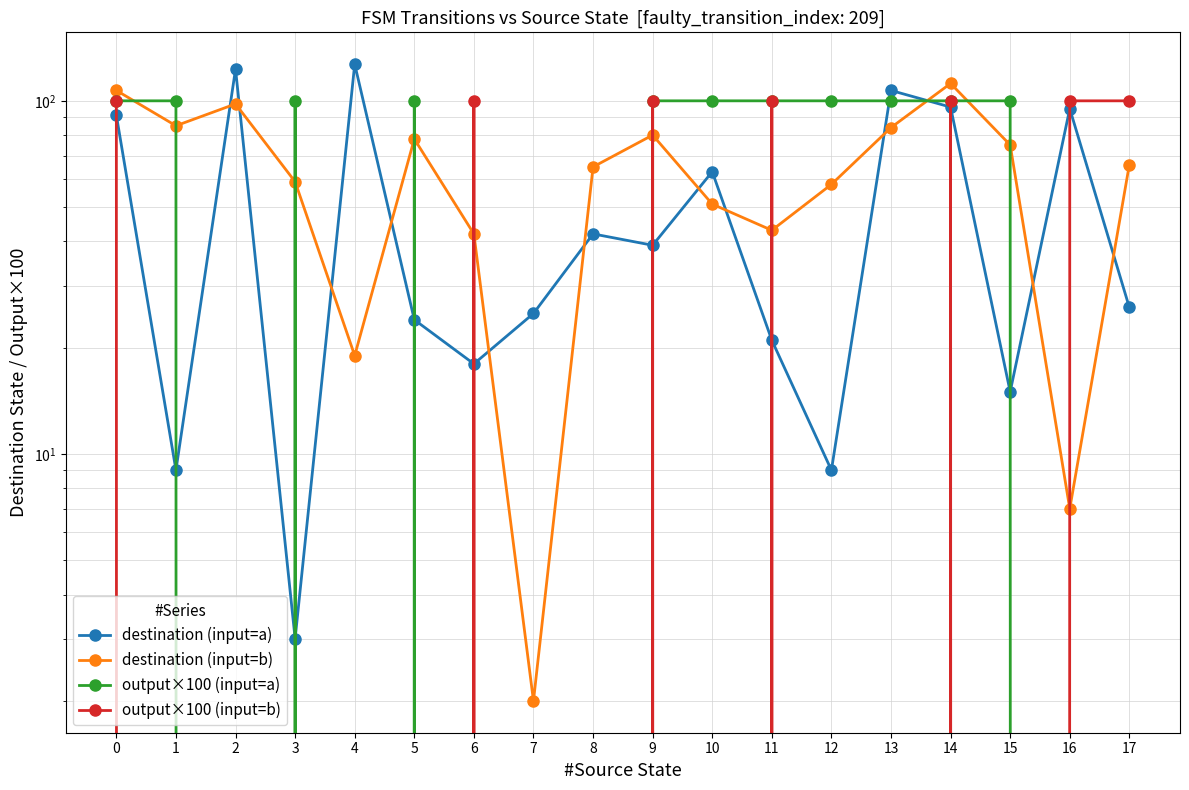

What is the maximum value for output×100 (input=b)?

100